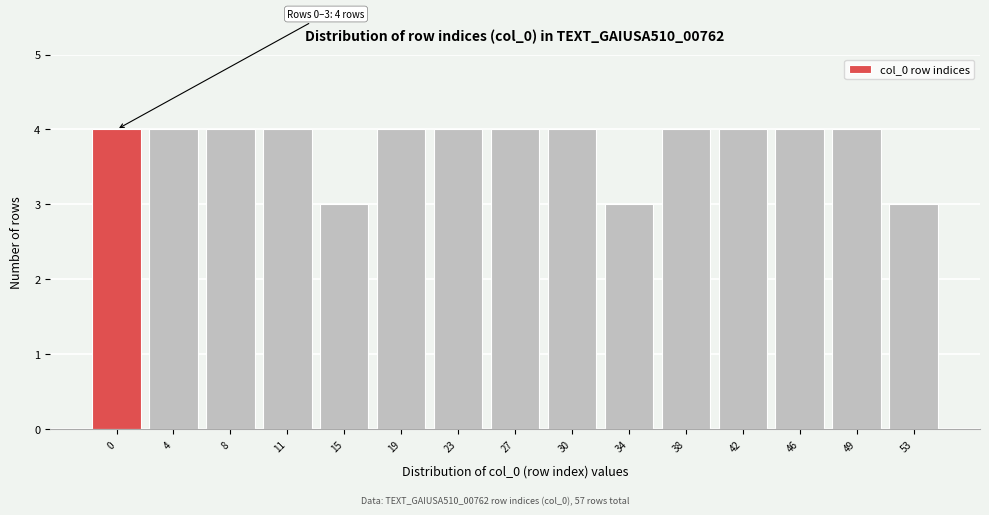

Reading right to left, list all the values displayed in this chart.

53=3	49=4	46=4	42=4	38=4	34=3	30=4	27=4	23=4	19=4	15=3	11=4	8=4	4=4	0=4